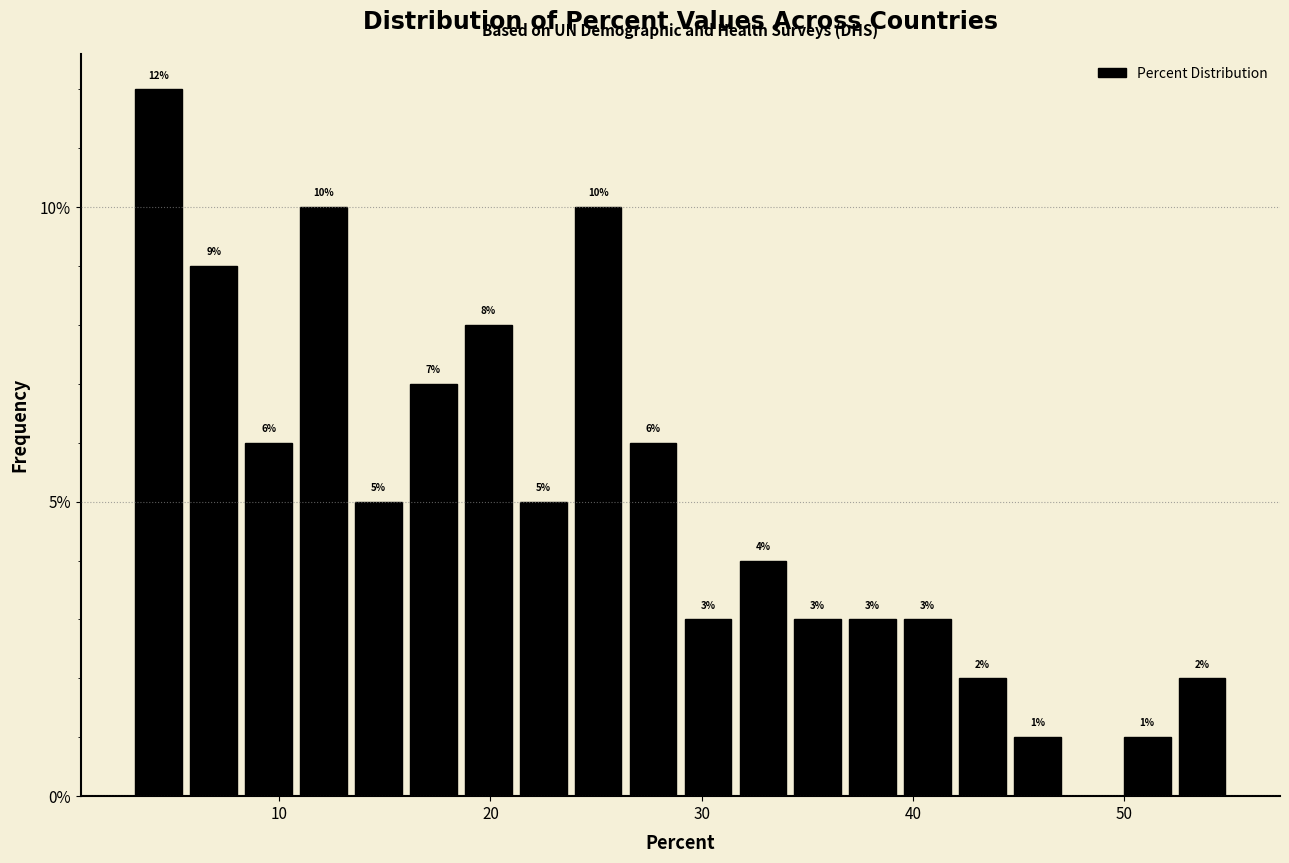

Read against the x-axis, roughly where is the centre of the tallest bar?

4